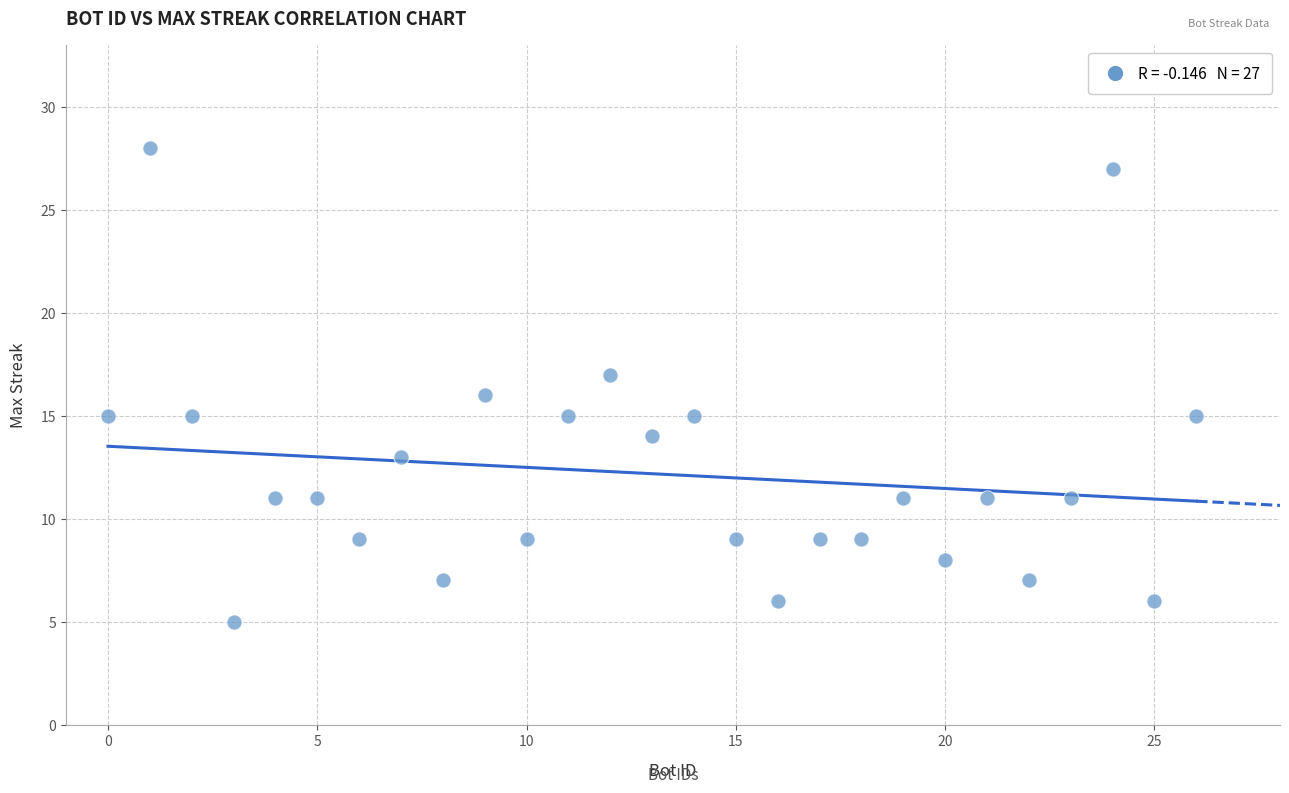

What is the range of X values (max minus min)?

26